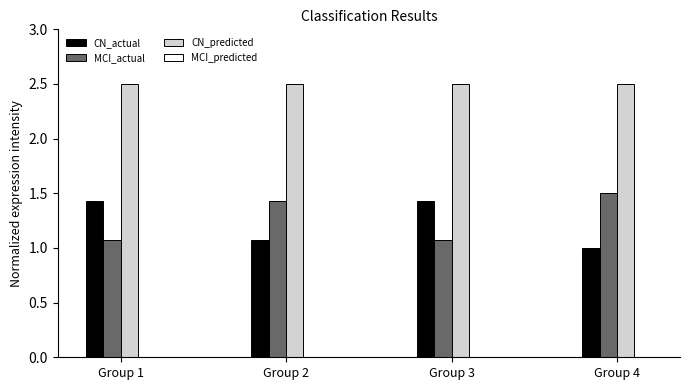

Rank the series at Group 2 from highest to lowest value.

CN_predicted, MCI_actual, CN_actual